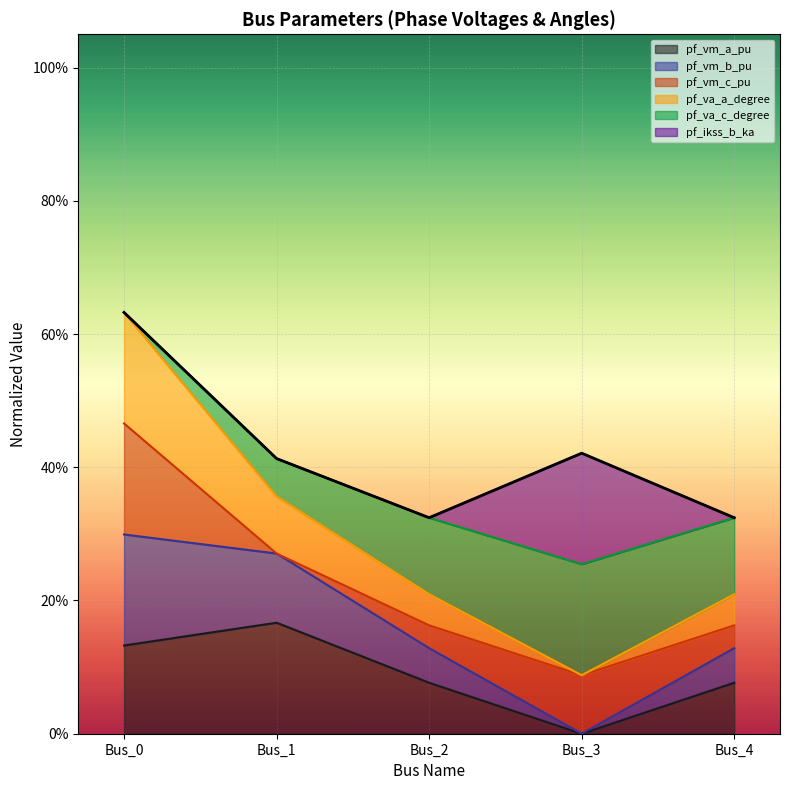

The value of pf_va_a_degree at Bus_0 is 0.3. True or false?

False